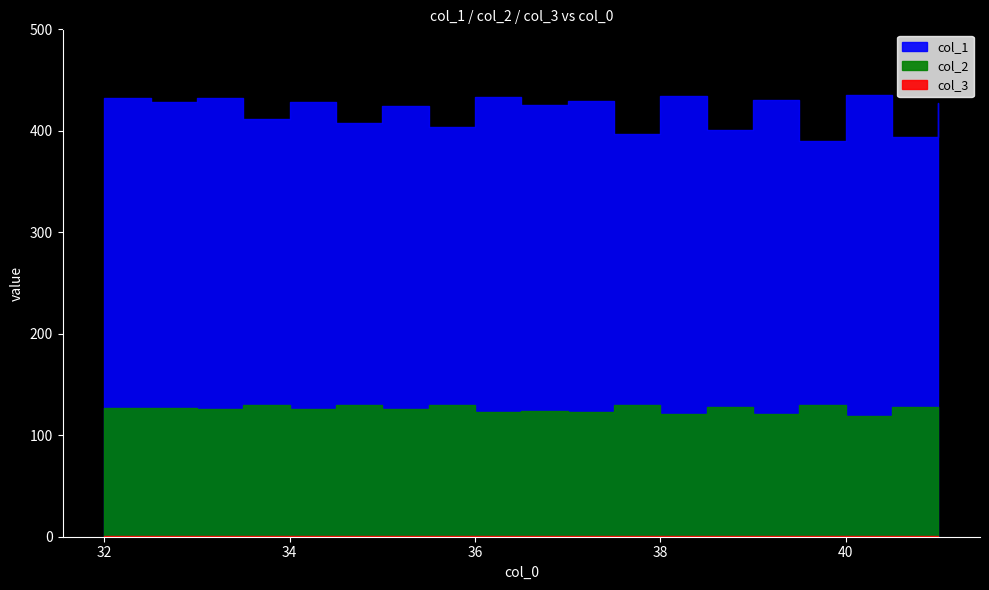

How many lines are shown in the chart?

3